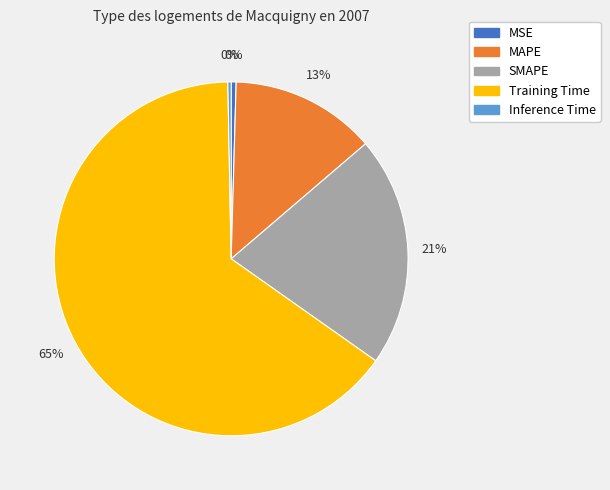

What is the largest slice in the pie chart?

Training Time